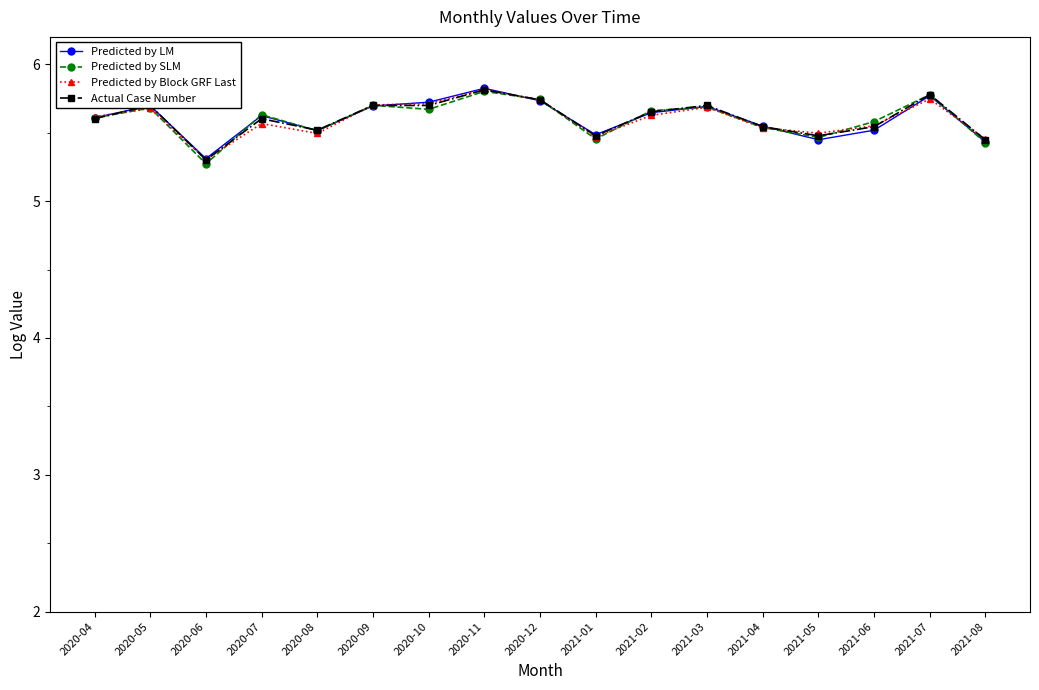

Count the number of data series in this chart.

4